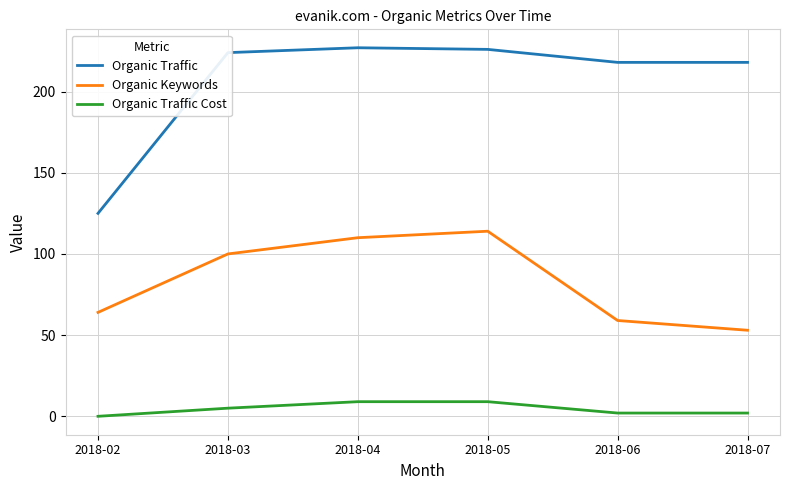

Reading right to left, list all the values displayed in this chart.

Organic Traffic: 218	218	226	227	224	125
Organic Keywords: 53	59	114	110	100	64
Organic Traffic Cost: 2	2	9	9	5	0